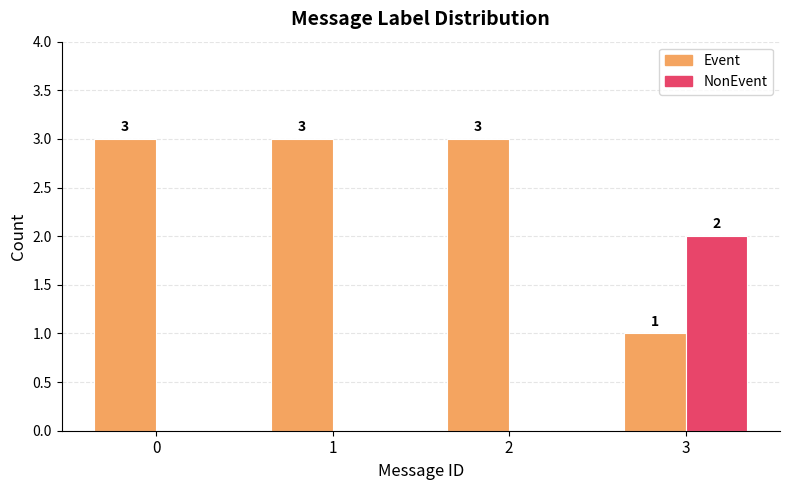

What is the maximum value for Event?

3